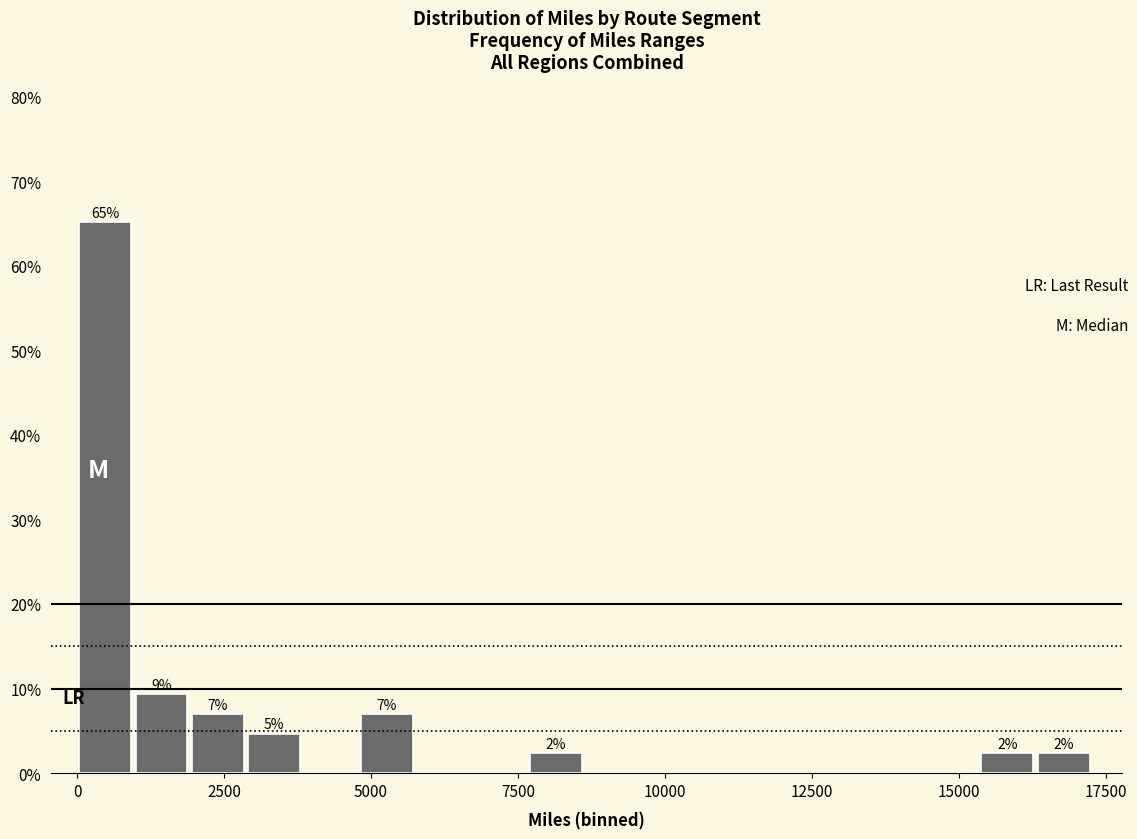

Read against the x-axis, roughly where is the centre of the tallest bar?

500